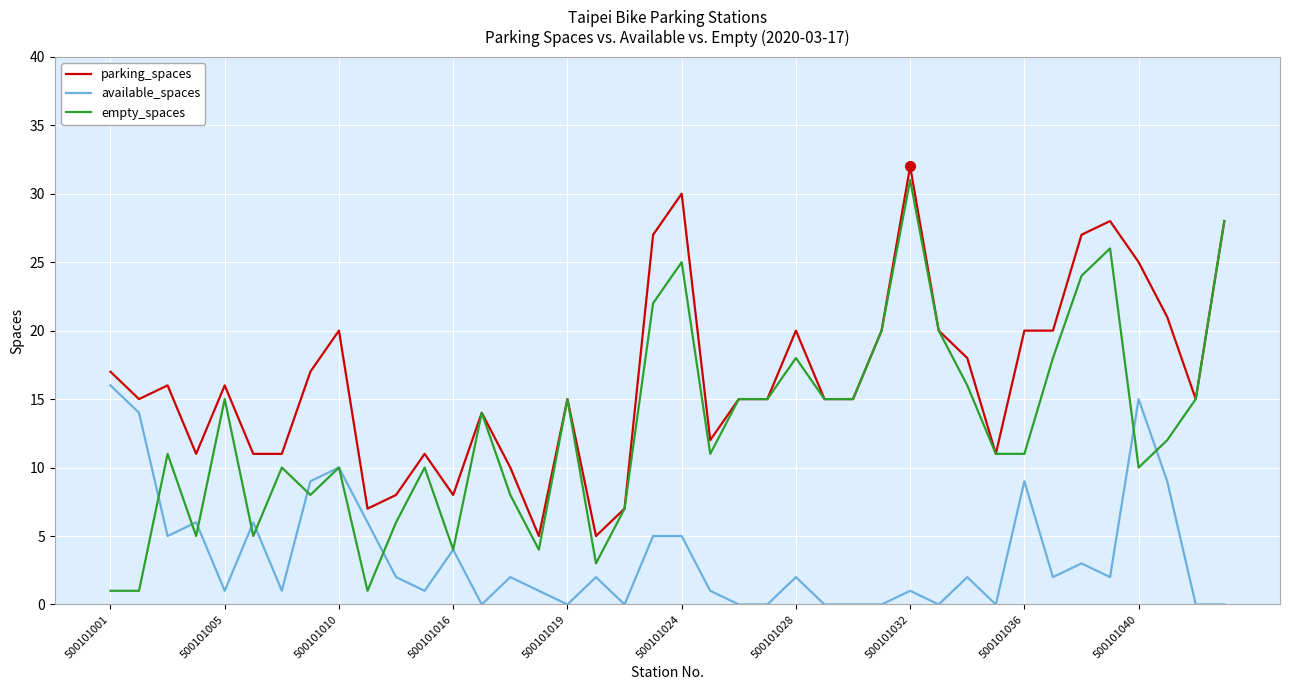

Which series has the largest total across all categories?

parking_spaces